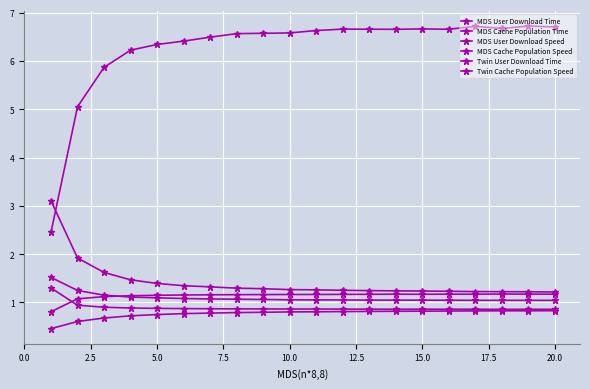

Count the number of categories in the chart.

20